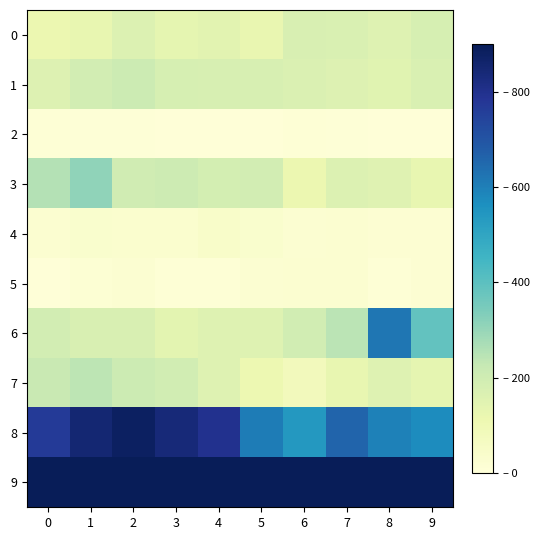

Reading right to left, what are all the values shown in this chart?

0: 9=181	8=158	7=169	6=174	5=124	4=145	3=135	2=164	1=128	0=115
1: 9=172	8=151	7=160	6=168	5=176	4=177	3=180	2=209	1=192	0=159
2: 9=5	8=6	7=8	6=11	5=7	4=7	3=5	2=9	1=8	0=14
3: 9=130	8=154	7=163	6=116	5=193	4=188	3=205	2=200	1=310	0=254
4: 9=18	8=18	7=27	6=24	5=33	4=43	3=31	2=30	1=34	0=27
5: 9=20	8=13	7=25	6=27	5=23	4=13	3=14	2=22	1=16	0=6
6: 9=390	8=622	7=244	6=195	5=158	4=157	3=142	2=175	1=175	0=193
7: 9=134	8=158	7=129	6=83	5=110	4=158	3=195	2=208	1=241	0=220
8: 9=572	8=596	7=658	6=540	5=606	4=796	3=839	2=879	1=850	0=768
9: 9=1622	8=1876	7=1583	6=1338	5=1430	4=1684	3=1746	2=1896	1=1954	0=1756